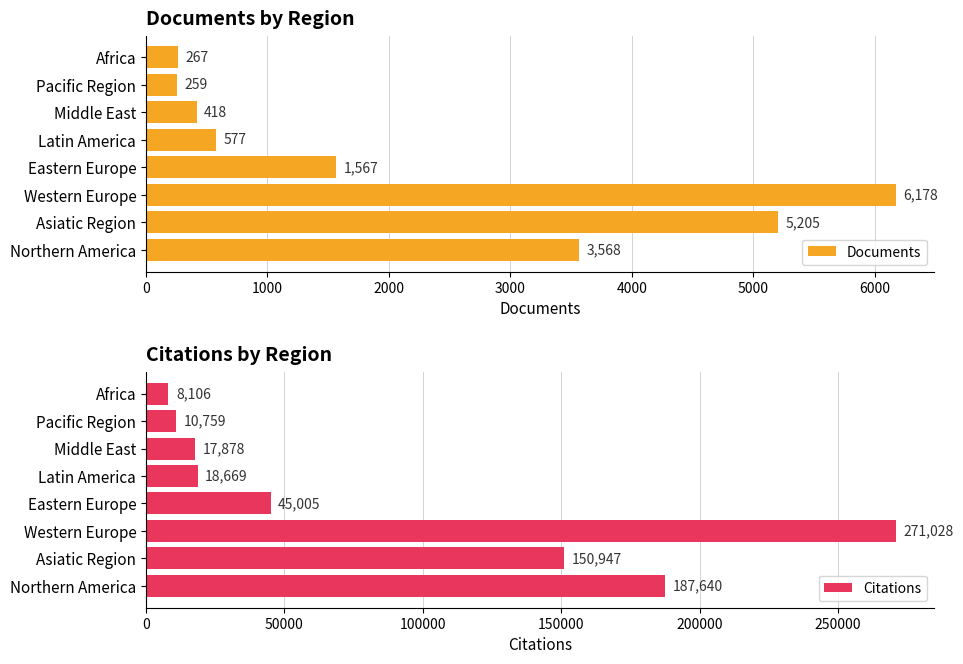

List the series in order of their overall mean, lowest first.

Documents, Citations